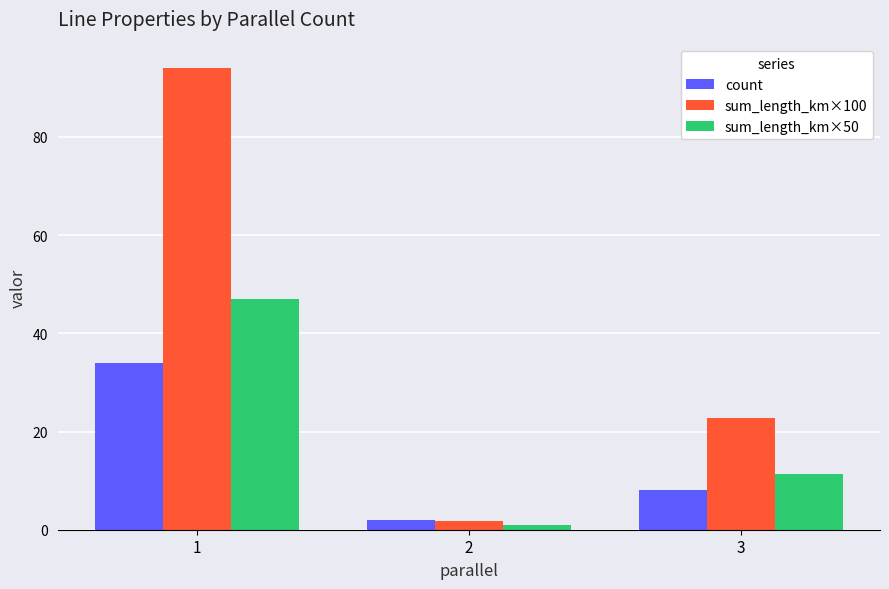

What is the minimum value for count?

2.0